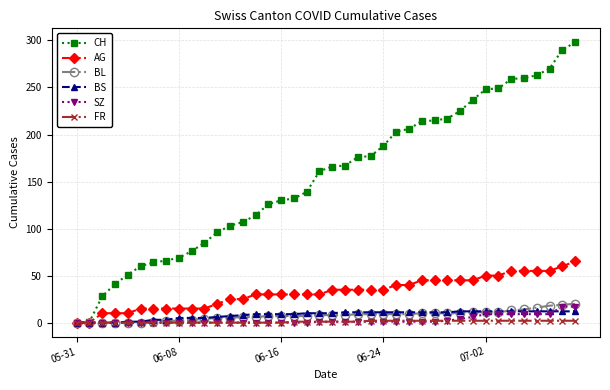

What are all the series names shown in the legend?

CH, AG, BL, BS, SZ, FR